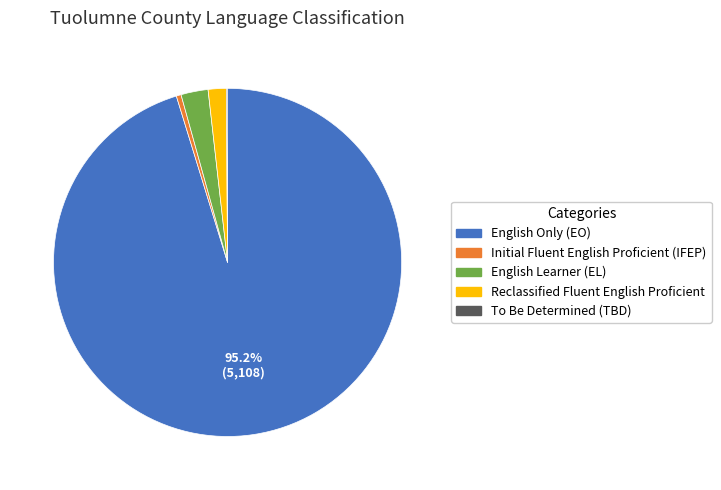

Combined, do English Learner (EL) and Reclassified Fluent English Proficient account for over 50%?

No